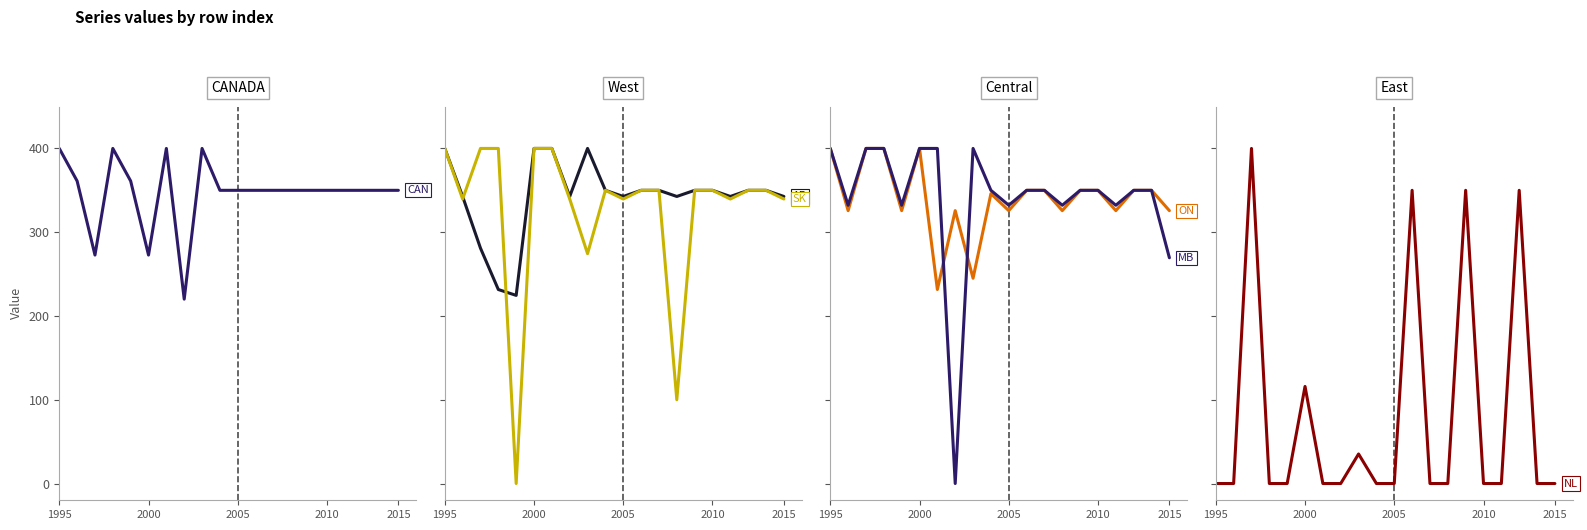

What is the difference between the maximum and minimum values in the col_3 series?

175.4